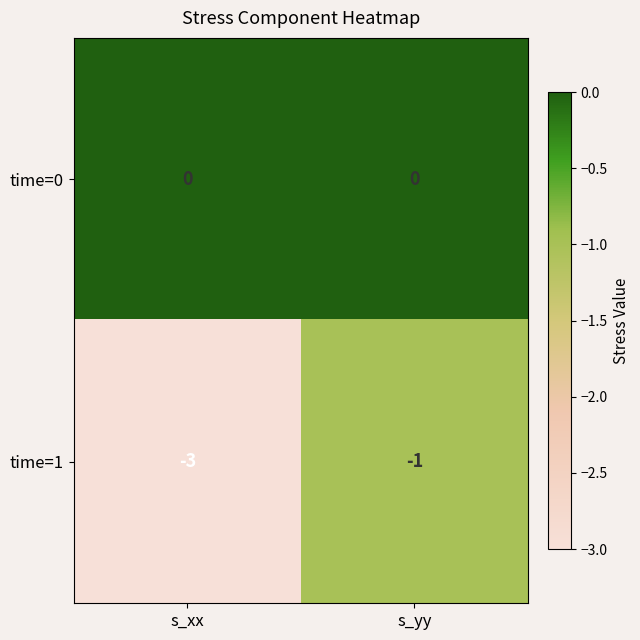

List the series in order of their overall mean, lowest first.

time=1, time=0